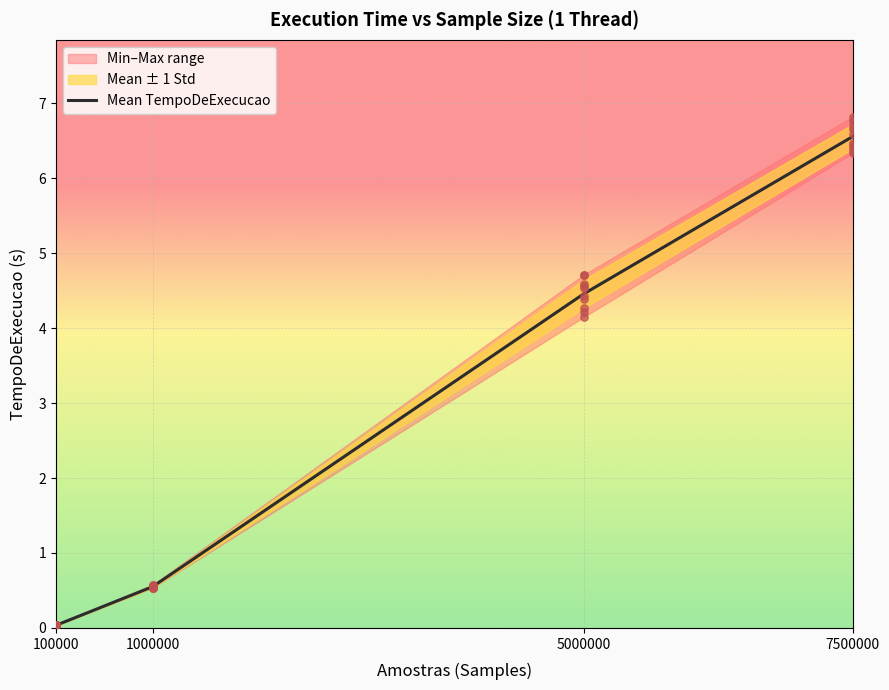

What is the change in value from 1000000 to 5000000?

+3.9